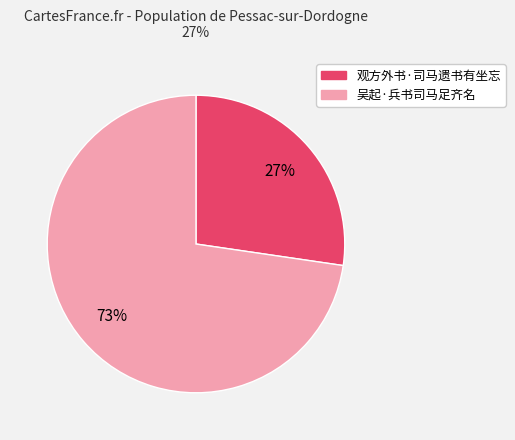

To the nearest percent, what portion does 观方外书·司马遗书有坐忘 represent?

27%